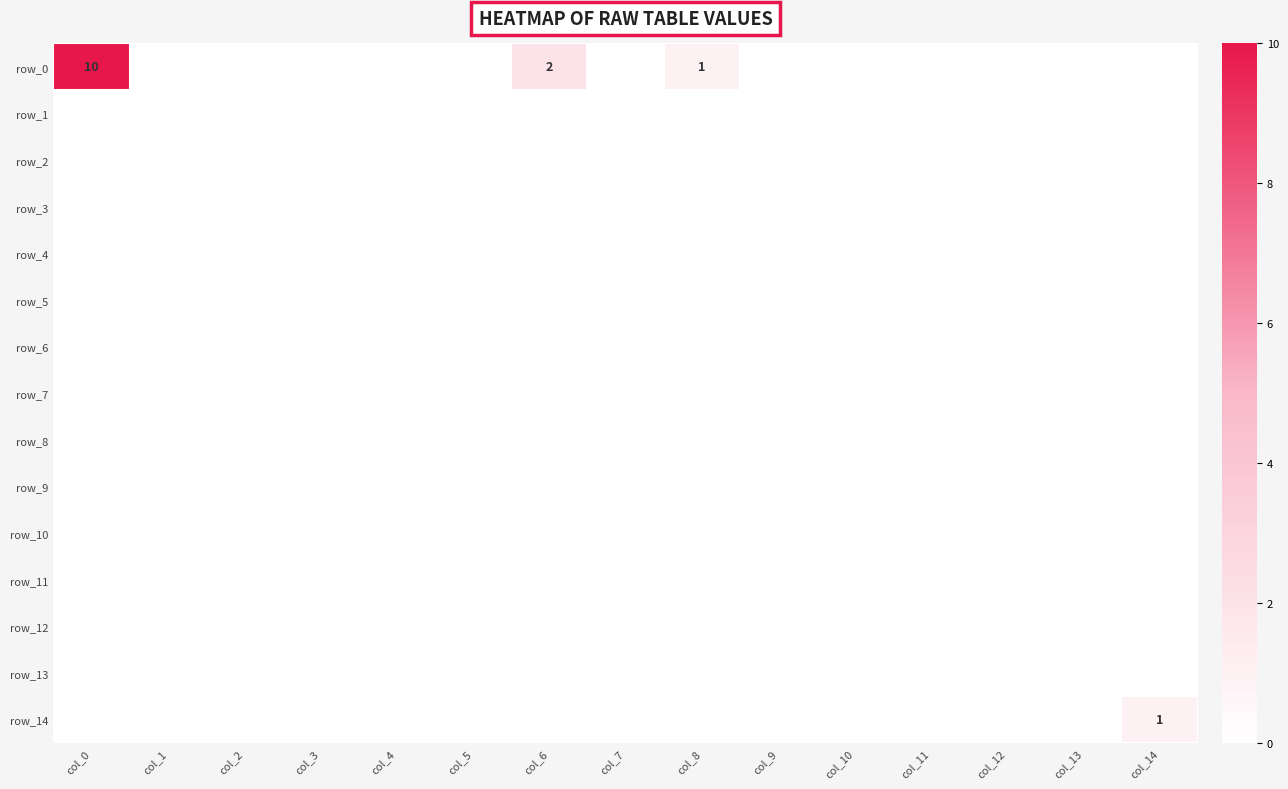

True or false: row_2 has a value of 0 at col_7.

True